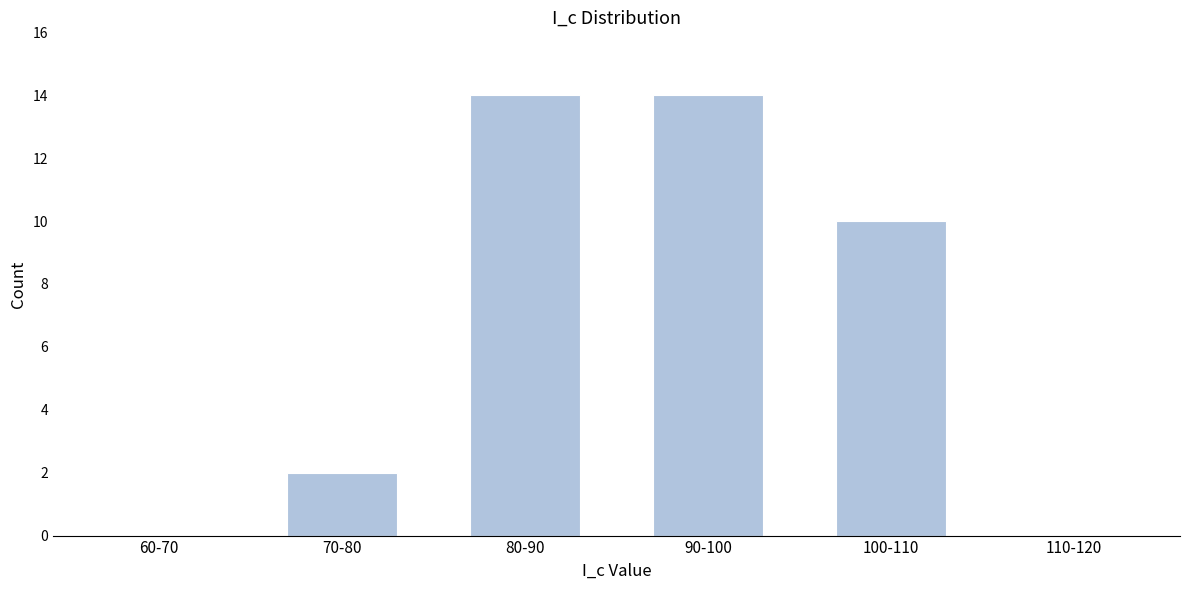

Reading left to right, extract all data points from this chart.

60-70=0	70-80=2	80-90=14	90-100=14	100-110=10	110-120=0